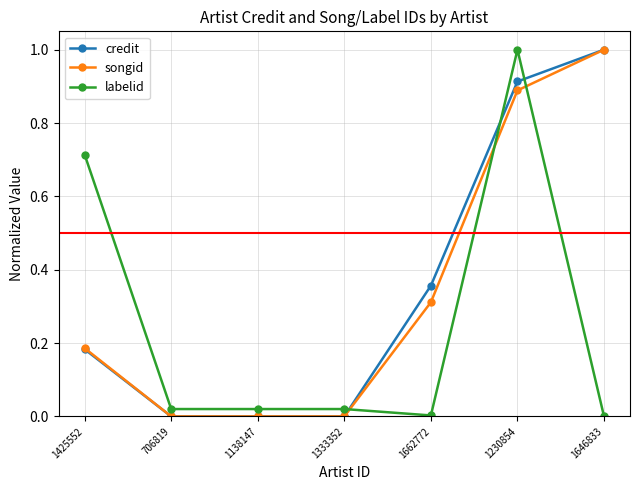

The credit series shows 0.6 at 1333352. True or false?

False